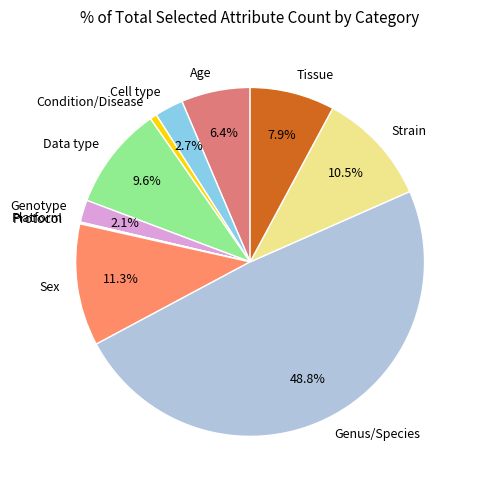

Which has a higher value, Strain or Genus/Species?

Genus/Species